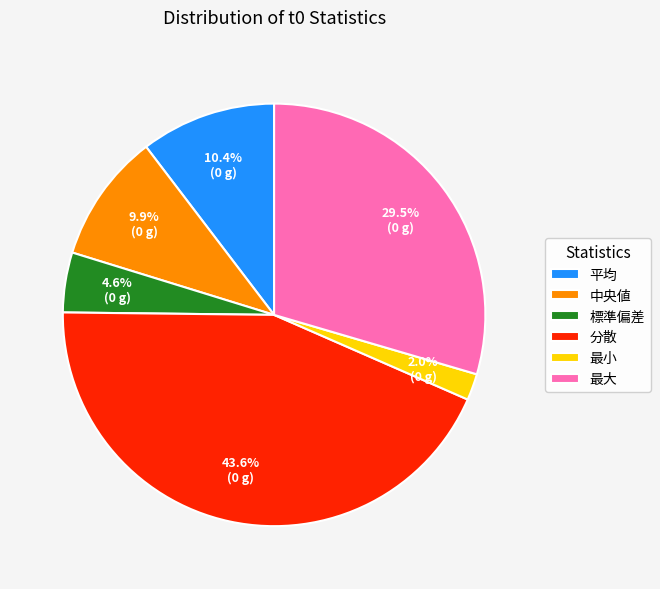

Does 中央値 account for over 50% of the chart?

No